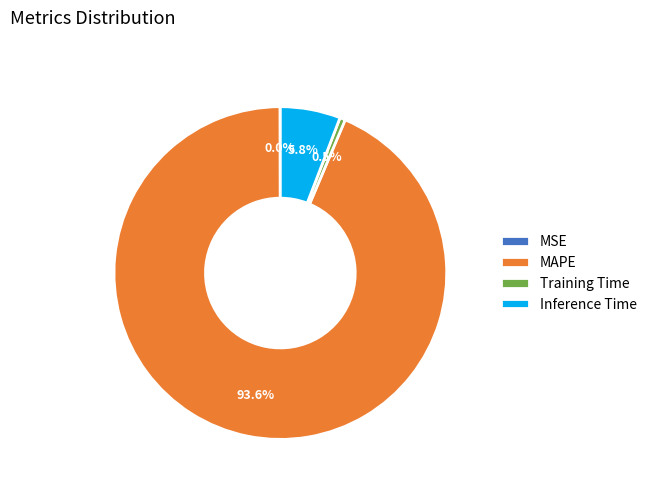

Between Training Time and Inference Time, which is larger?

Inference Time